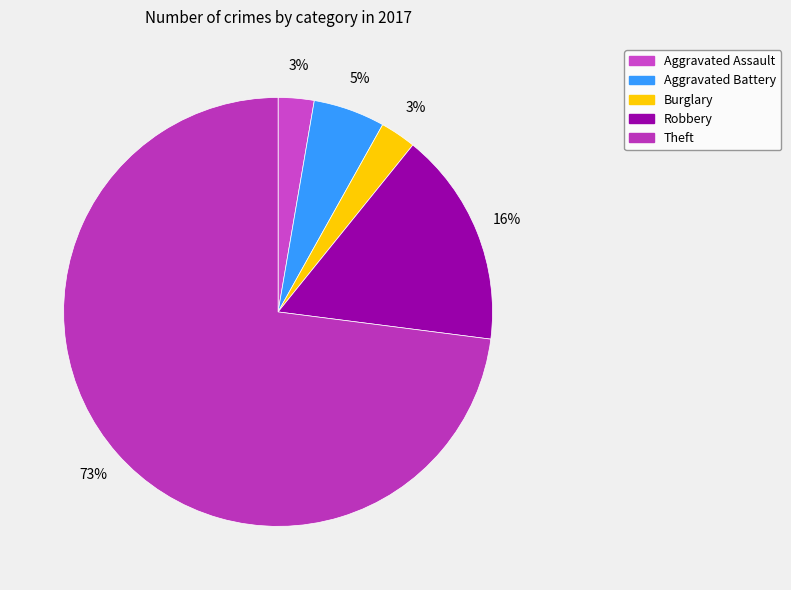

Is there a majority slice in this chart?

Yes